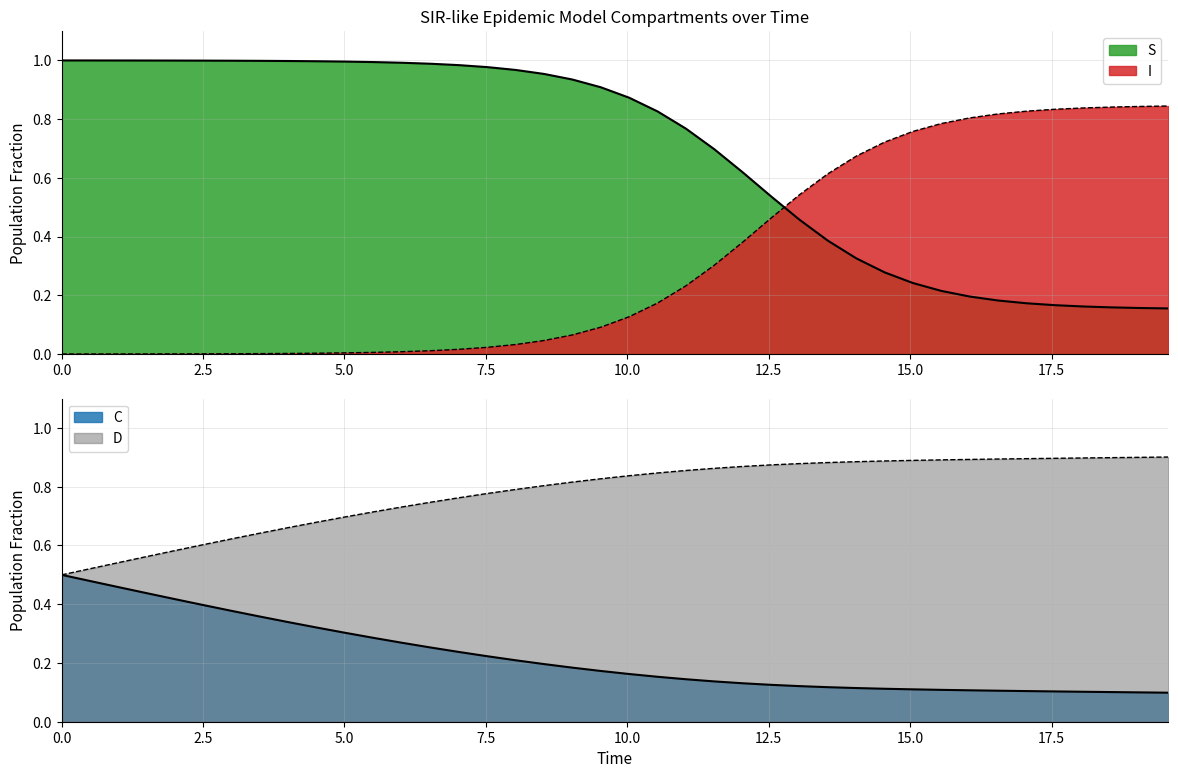

What are all the series names shown in the legend?

S, I, C, D